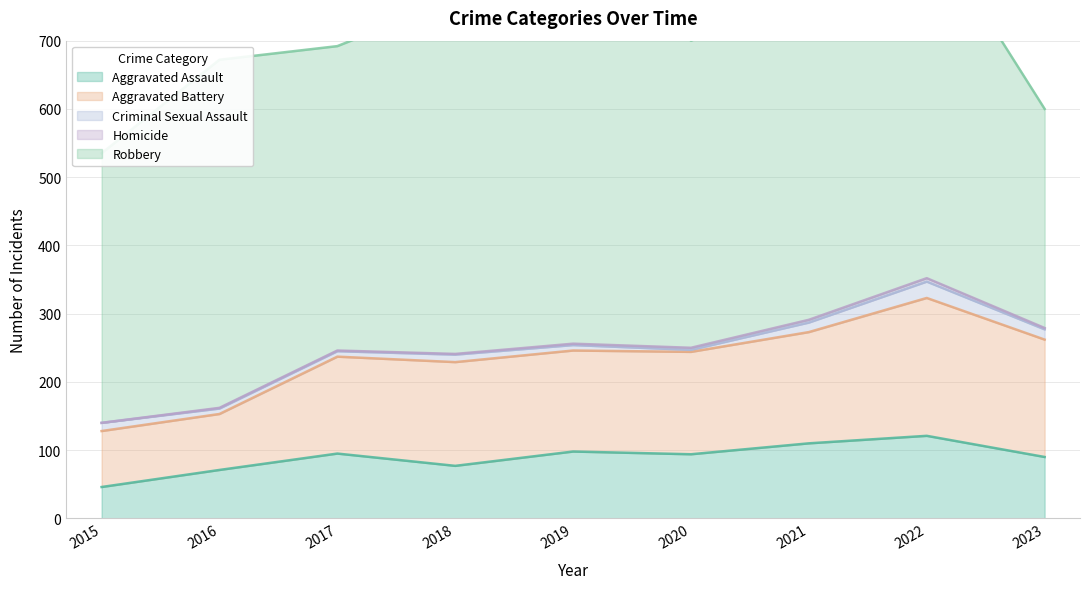

Which series has the largest range (max minus min)?

Robbery